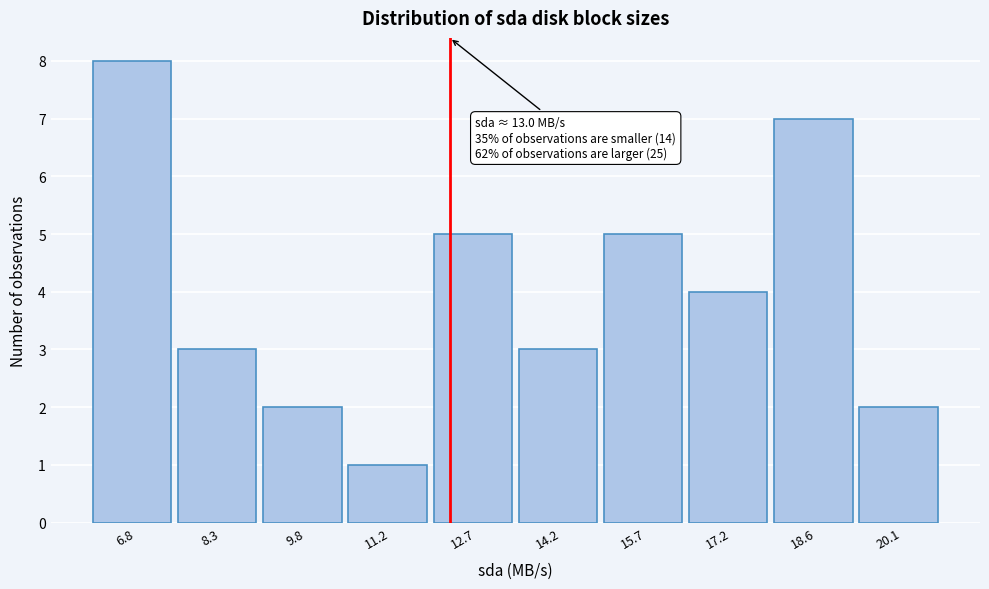

Reading right to left, extract all data points from this chart.

2	7	4	5	3	5	1	2	3	8